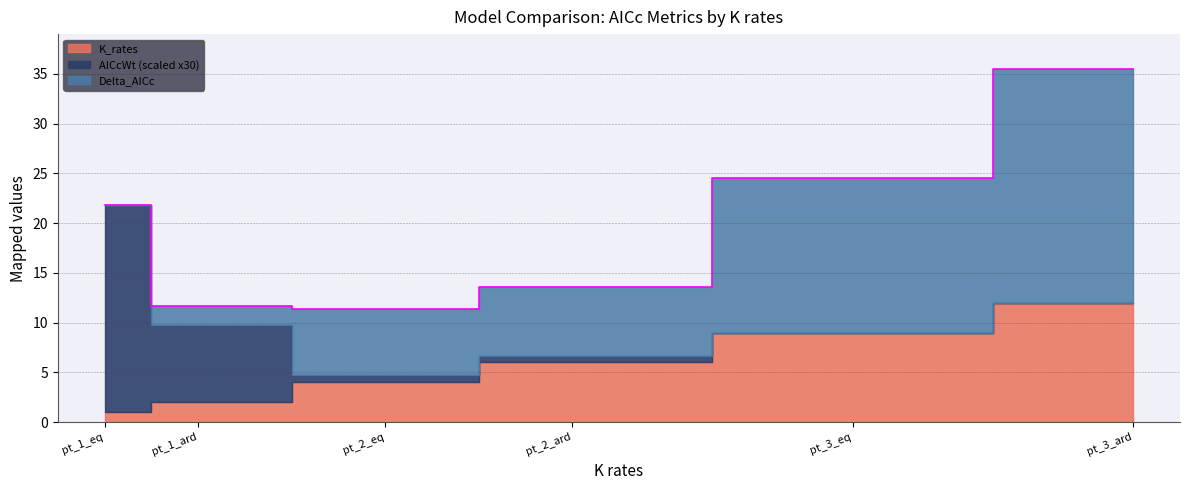

The AICcWt series shows 0.4 at pt_1_eq. True or false?

False